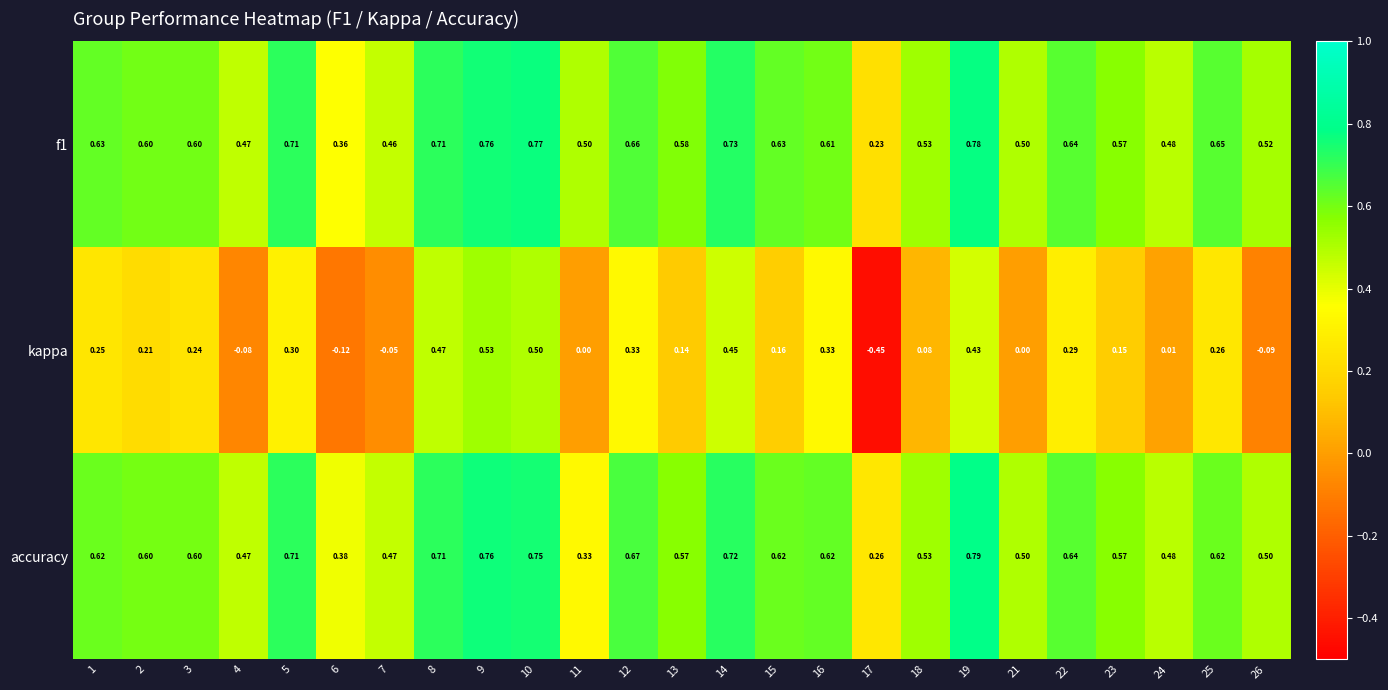

Is the value of f1 at 1 greater than the value of kappa at 6?

Yes